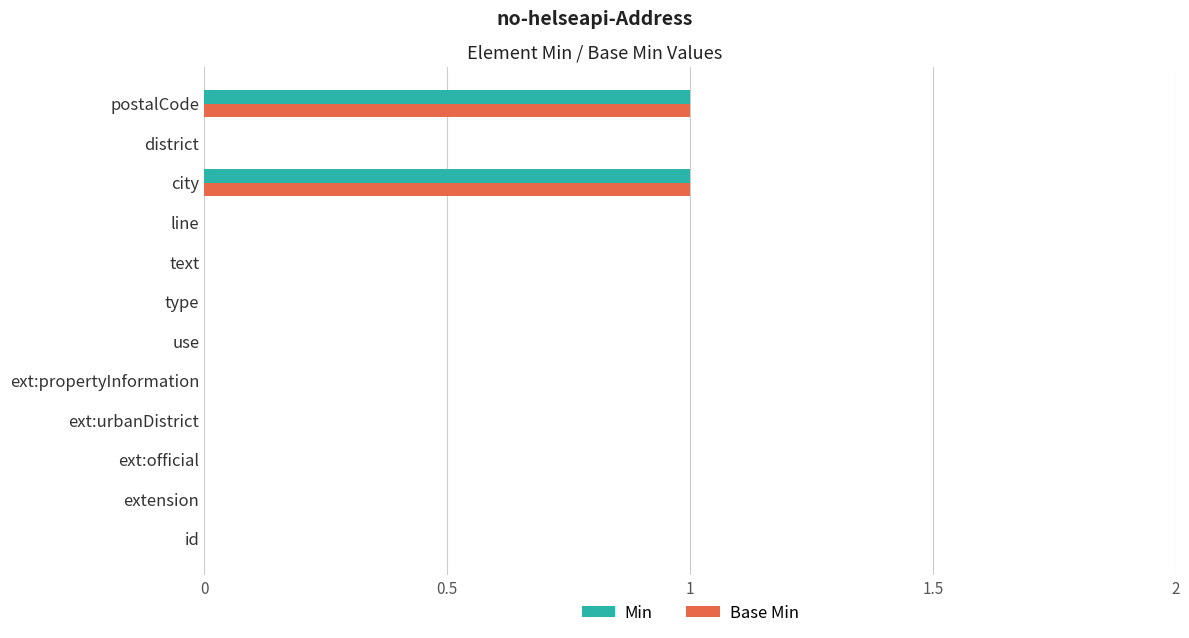

True or false: Min has a value of 0 at district.

True